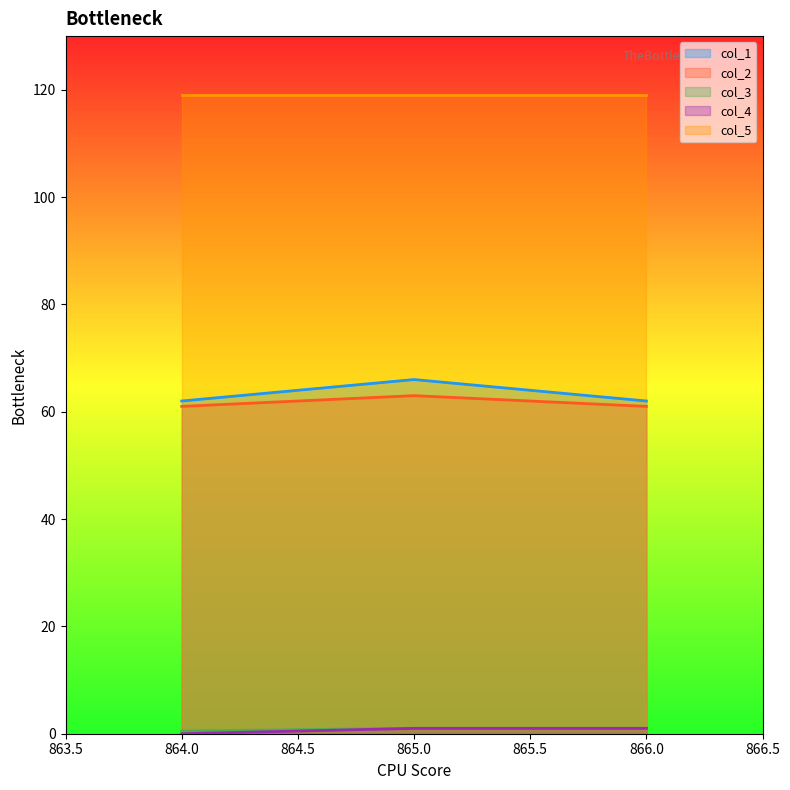

How many values in the col_3 series are below 1?

1